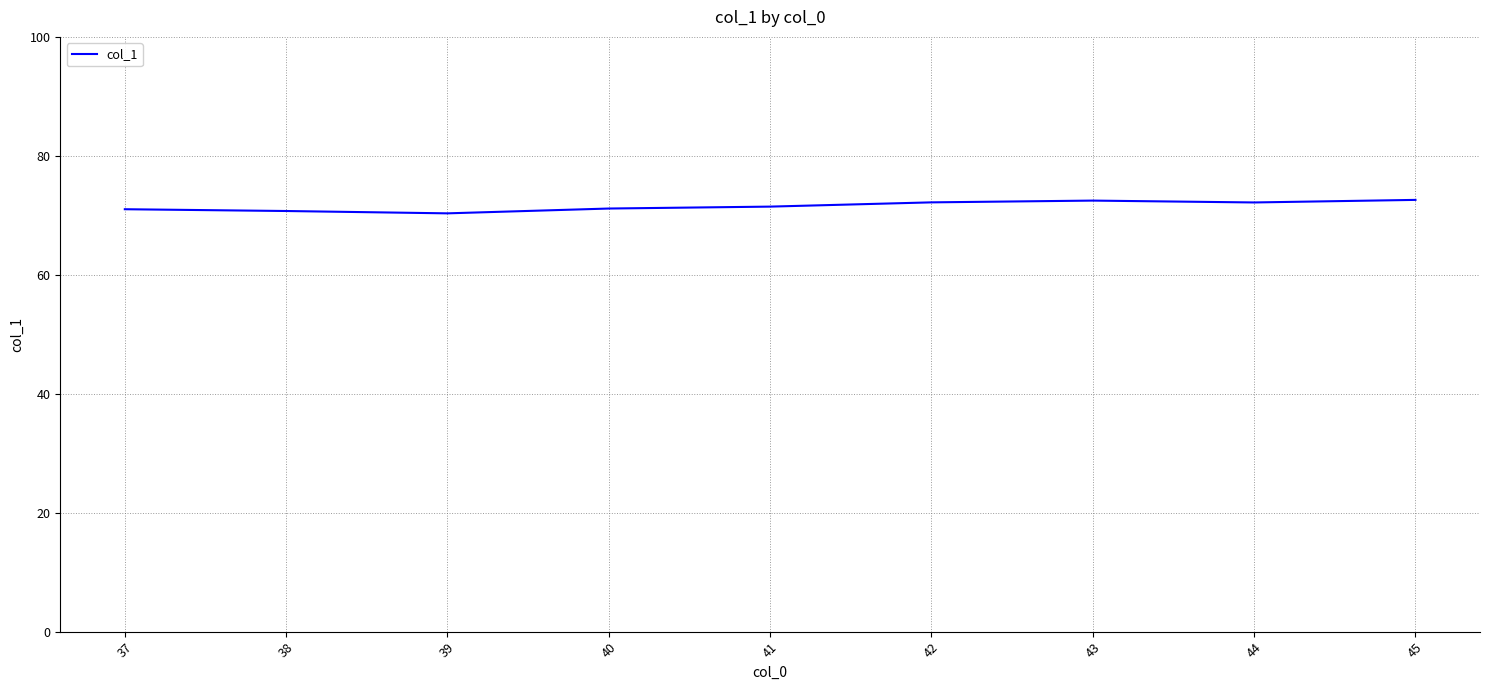

What is the difference between the maximum and minimum values?

2.3